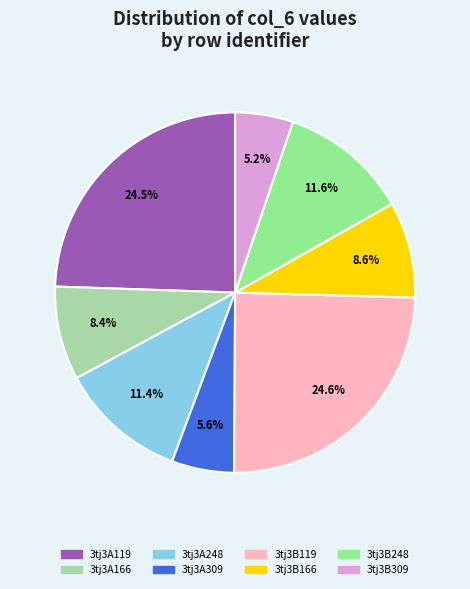

Is there any slice that represents more than half of the pie?

No